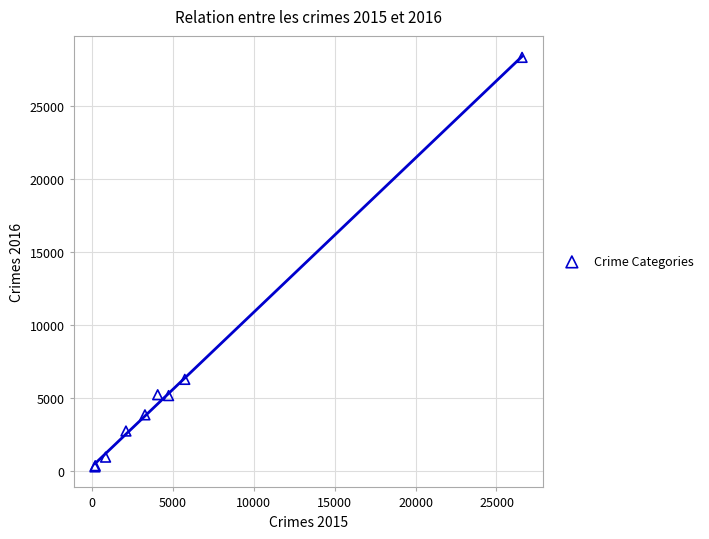

What Y value in the scatter plot is closest to 14296?

6258